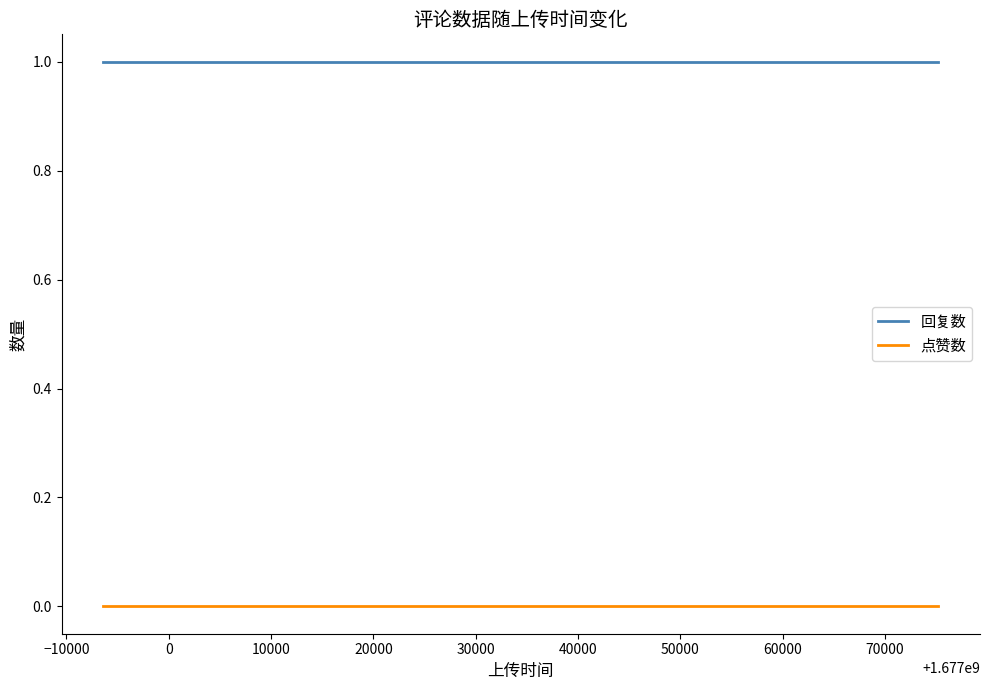

Rank the series by their maximum value, from lowest to highest.

点赞数, 回复数